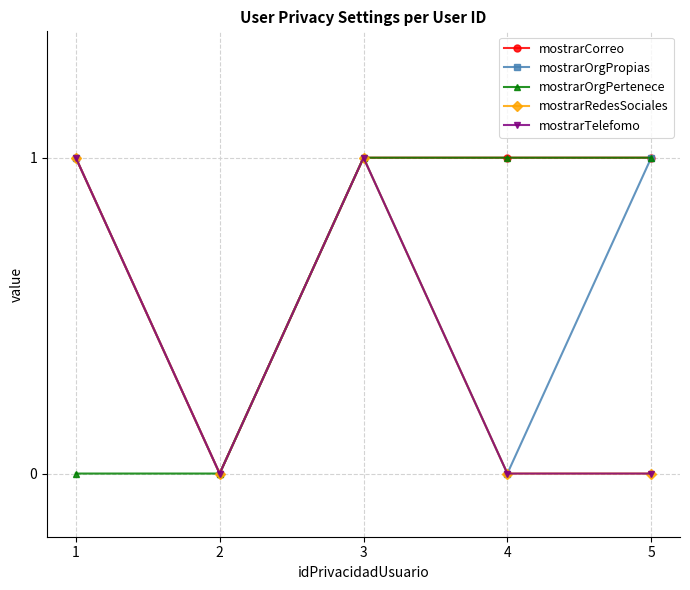

Does the chart have visible grid lines?

Yes